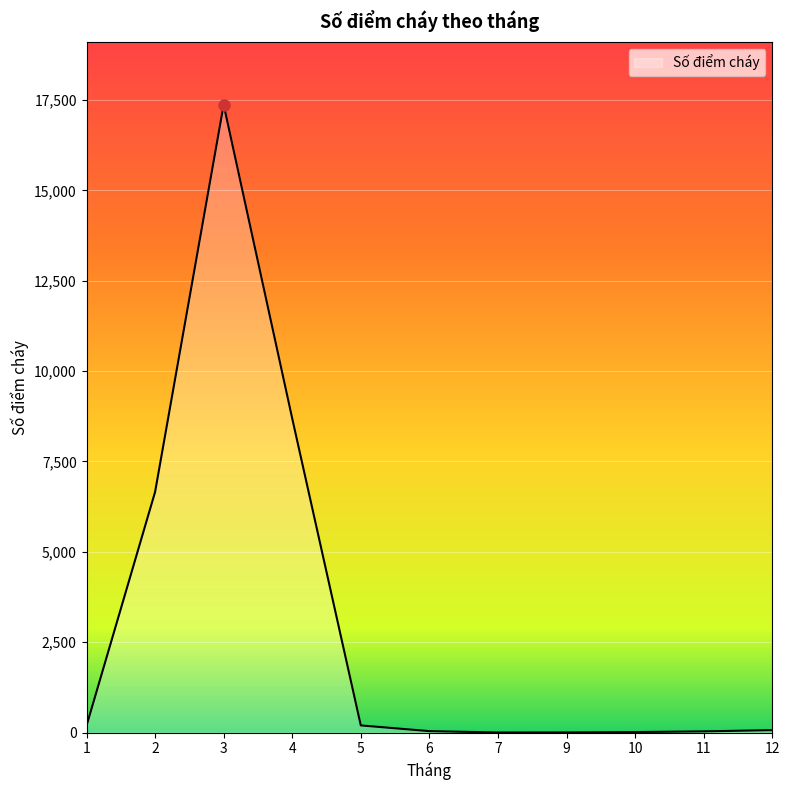

The value at 3 is 17369. True or false?

True